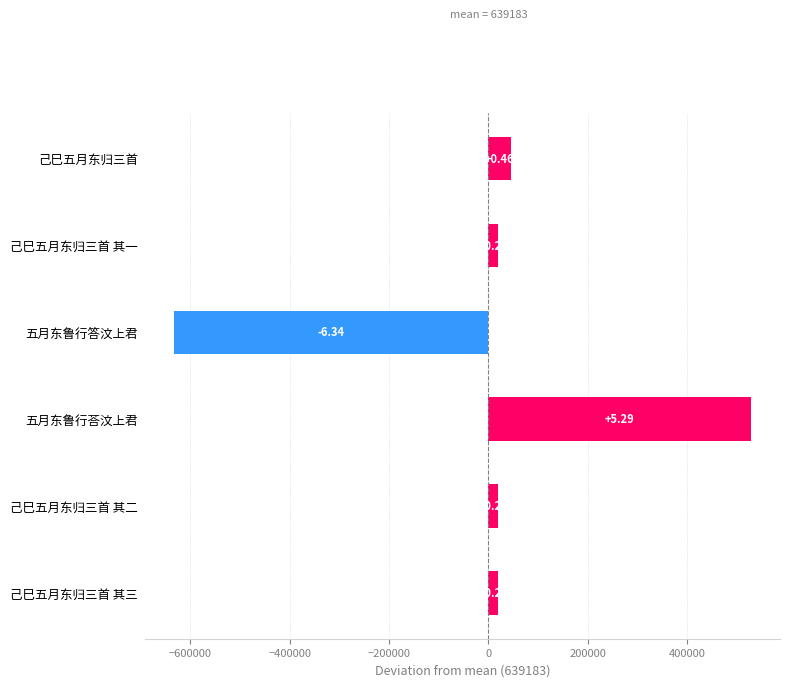

Does the chart contain any negative values?

Yes